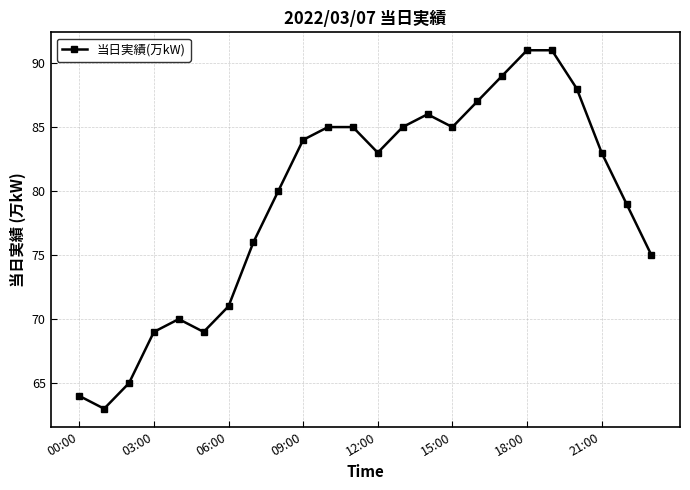

What is the difference between the maximum and second lowest values?

27